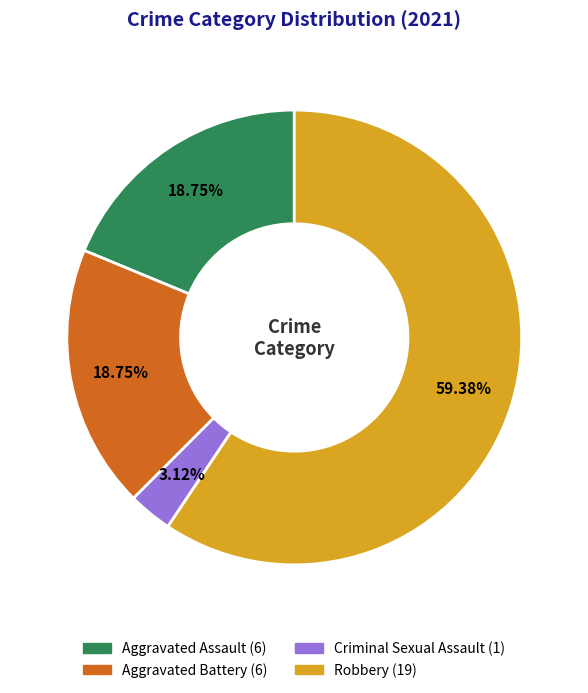

Is it true that Criminal Sexual Assault is 3% of the pie?

True